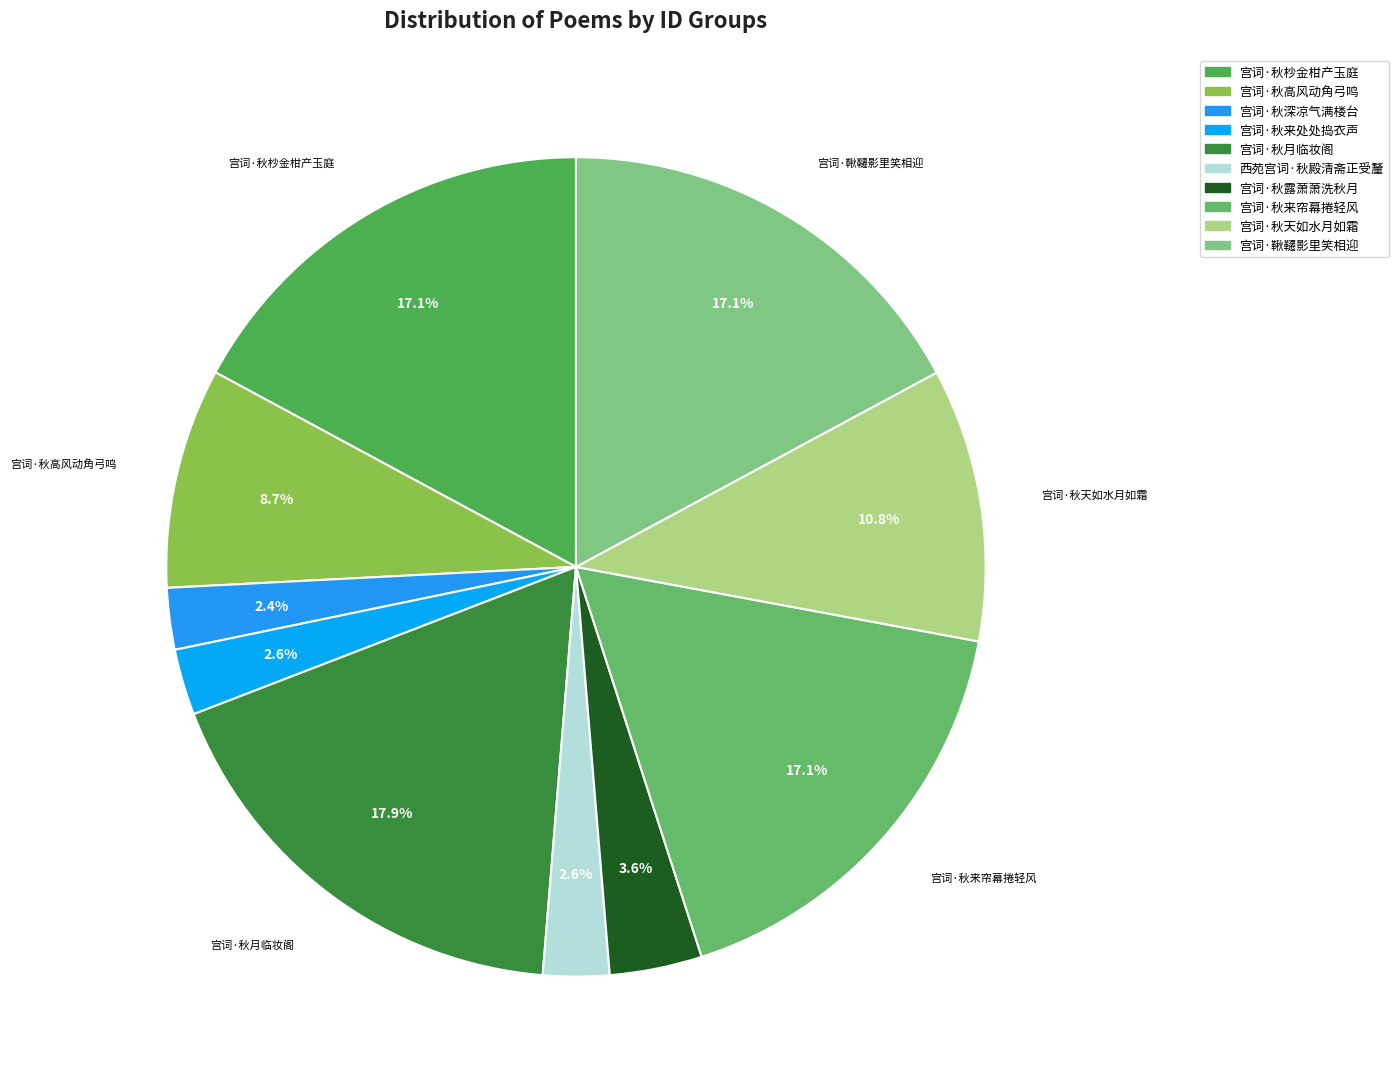

Count the number of slices in the pie.

10